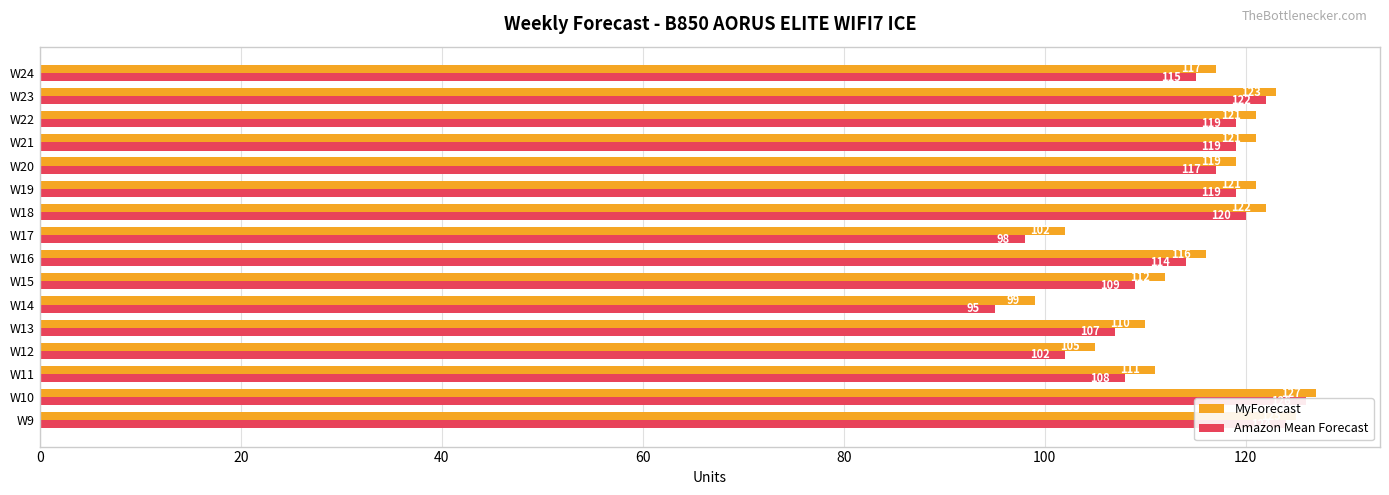

Rank the series by their average value, from lowest to highest.

Amazon Mean Forecast, MyForecast